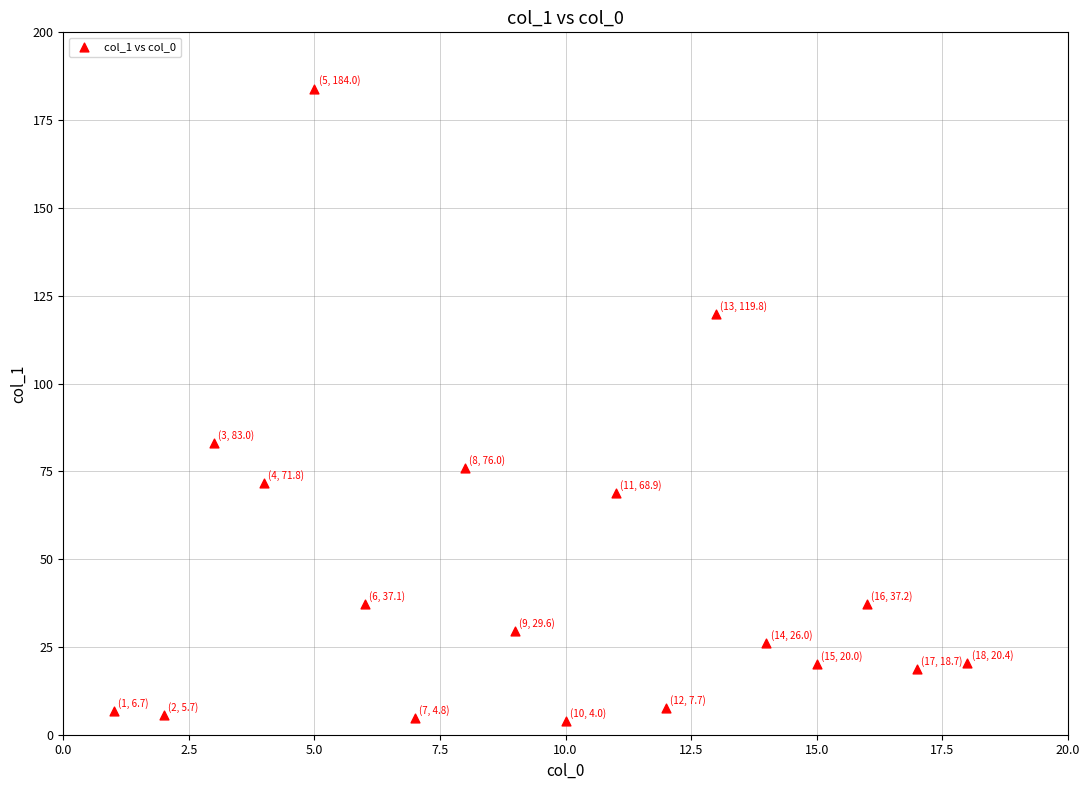

What Y value in the scatter plot is closest to 94?

83.0